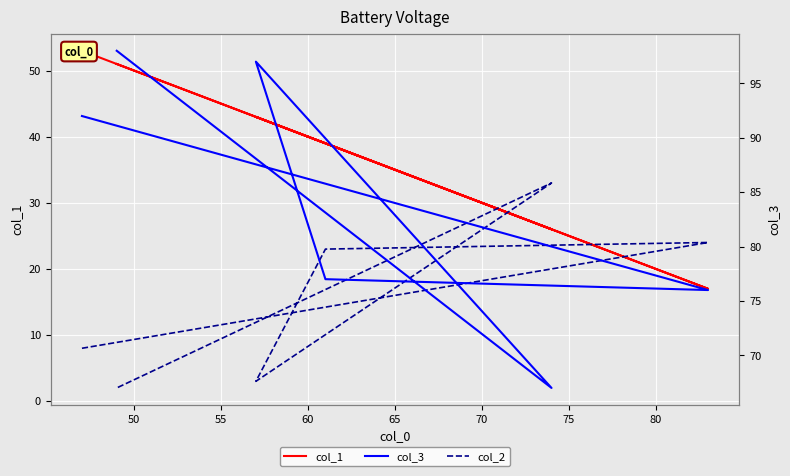

Does the chart display data point markers on the line(s)?

No